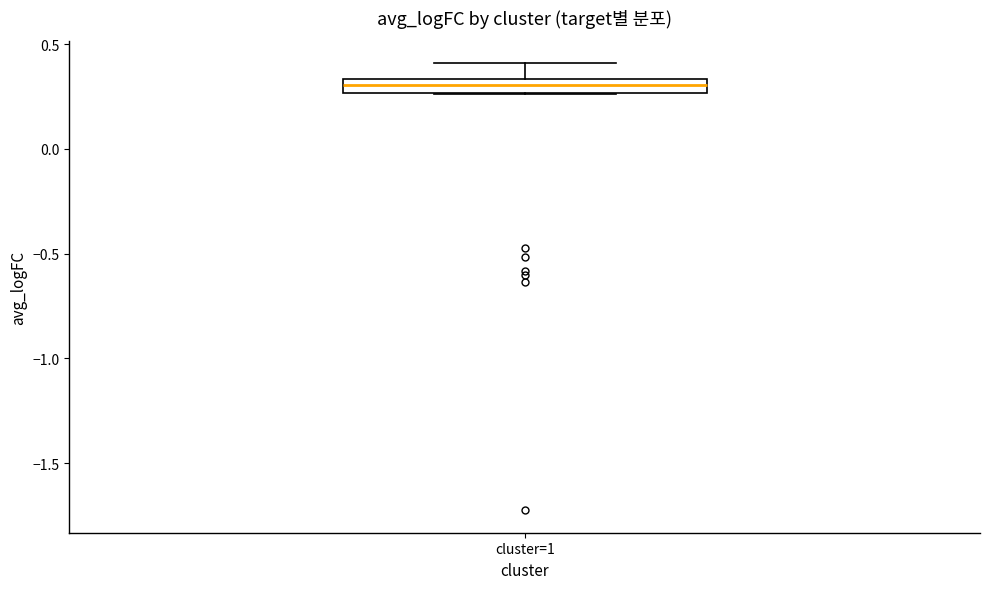

Where does the median line of the box for cluster=1 sit on the y-axis? The values are not printed on the chart, so give them approximately, as read against the axis.

0.30